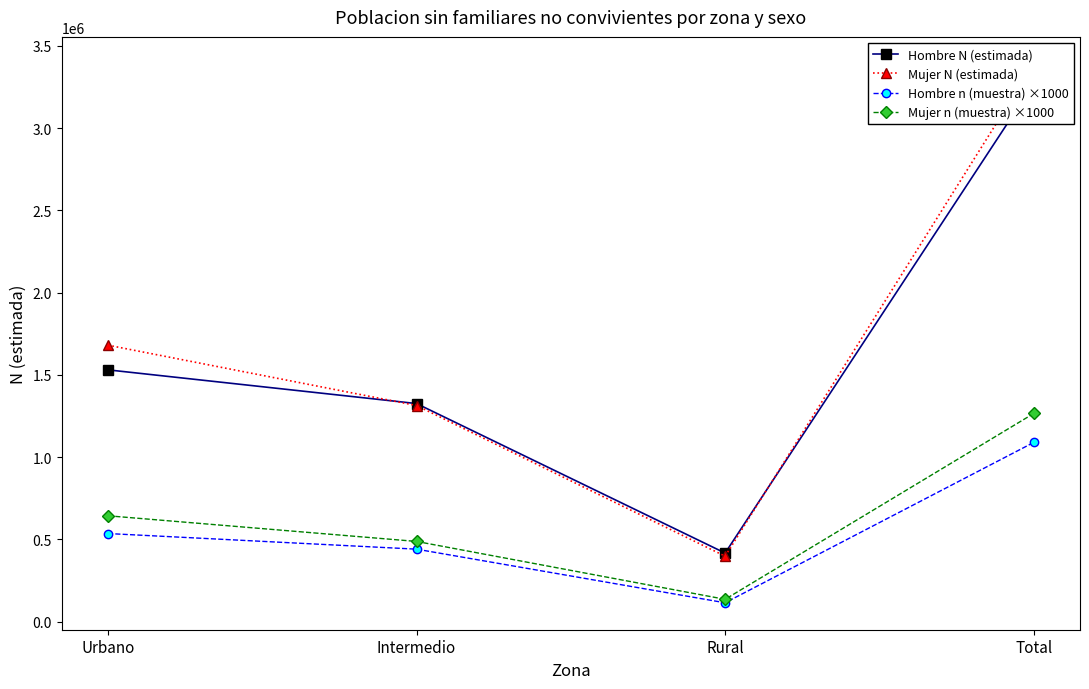

What is the sum of the Mujer n (muestra) ×1000 values at Total and Urbano?

1908000